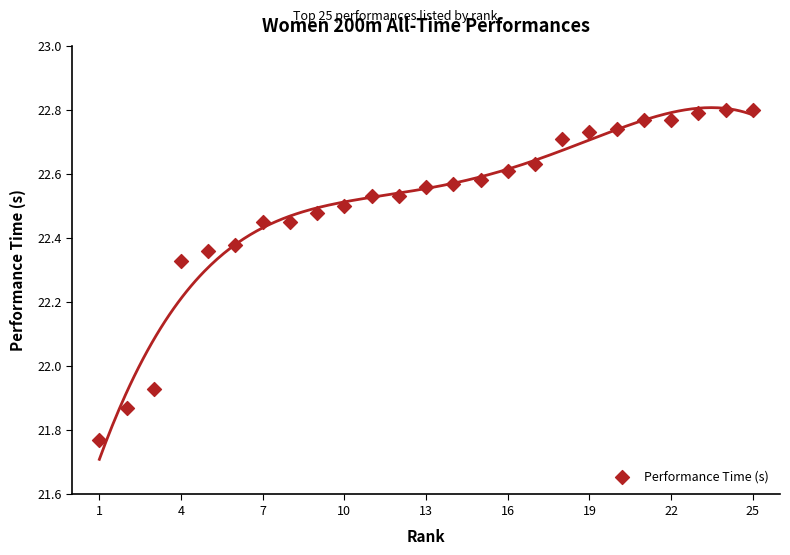

What is the range of X values (max minus min)?

24.0